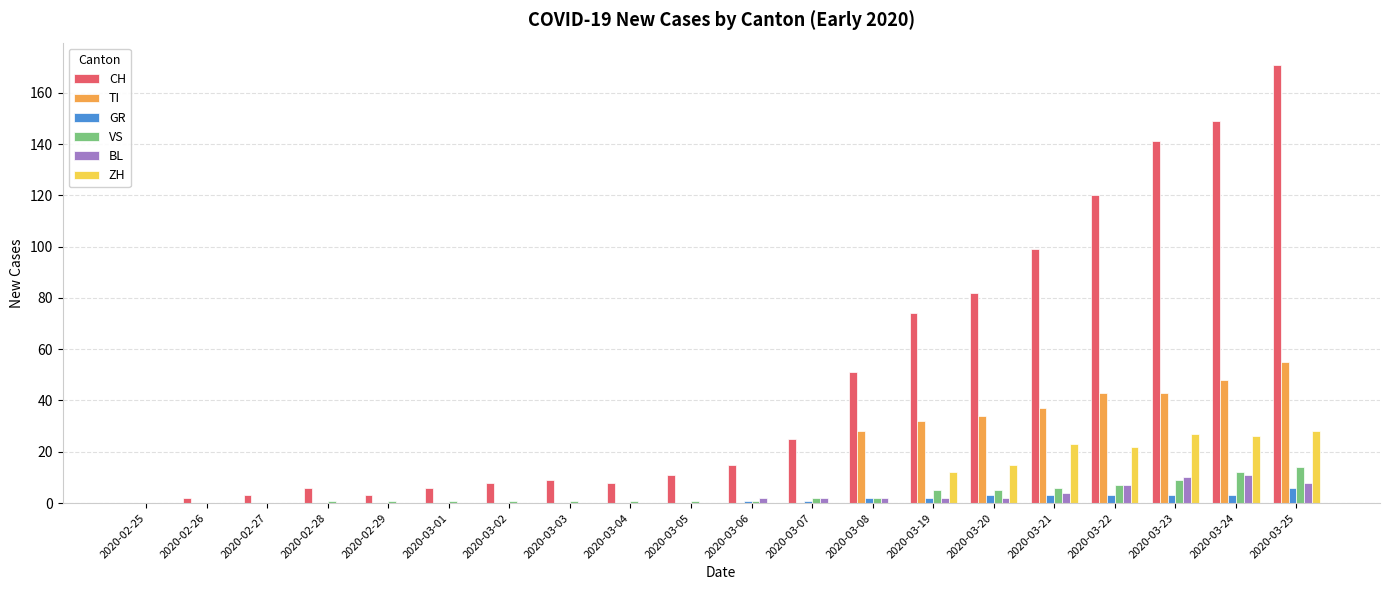

The value of VS at 2020-03-25 is 14. True or false?

True